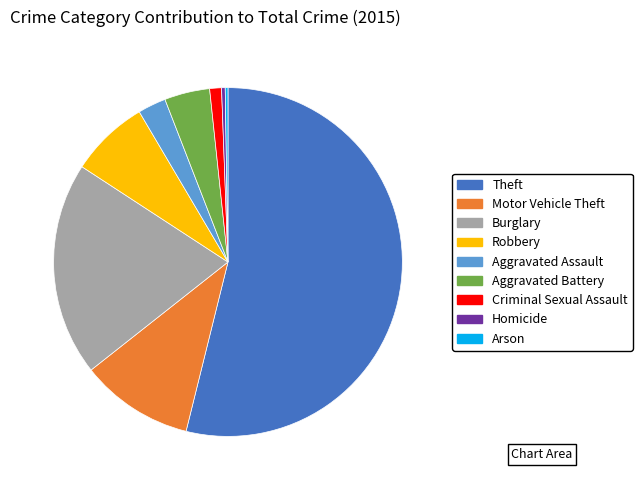

Is it true that Robbery is 7% of the pie?

True